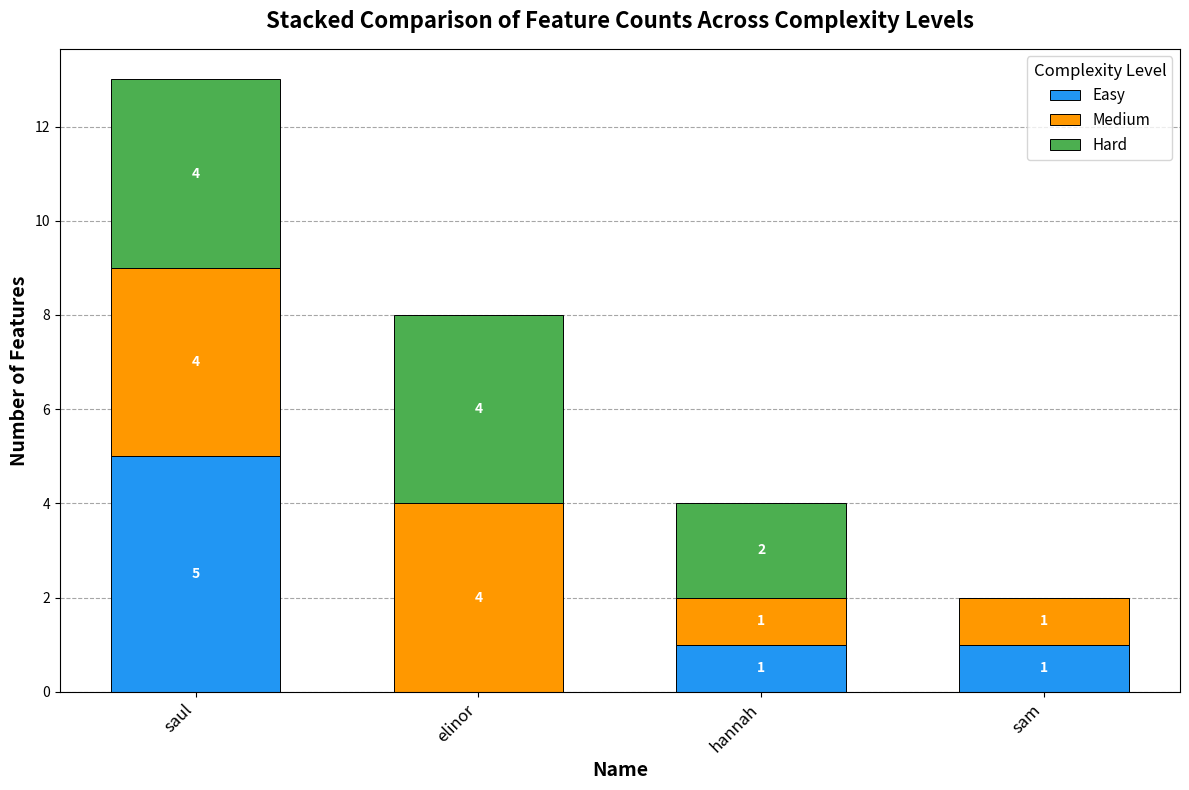

At which category is the sum across all series the highest?

saul